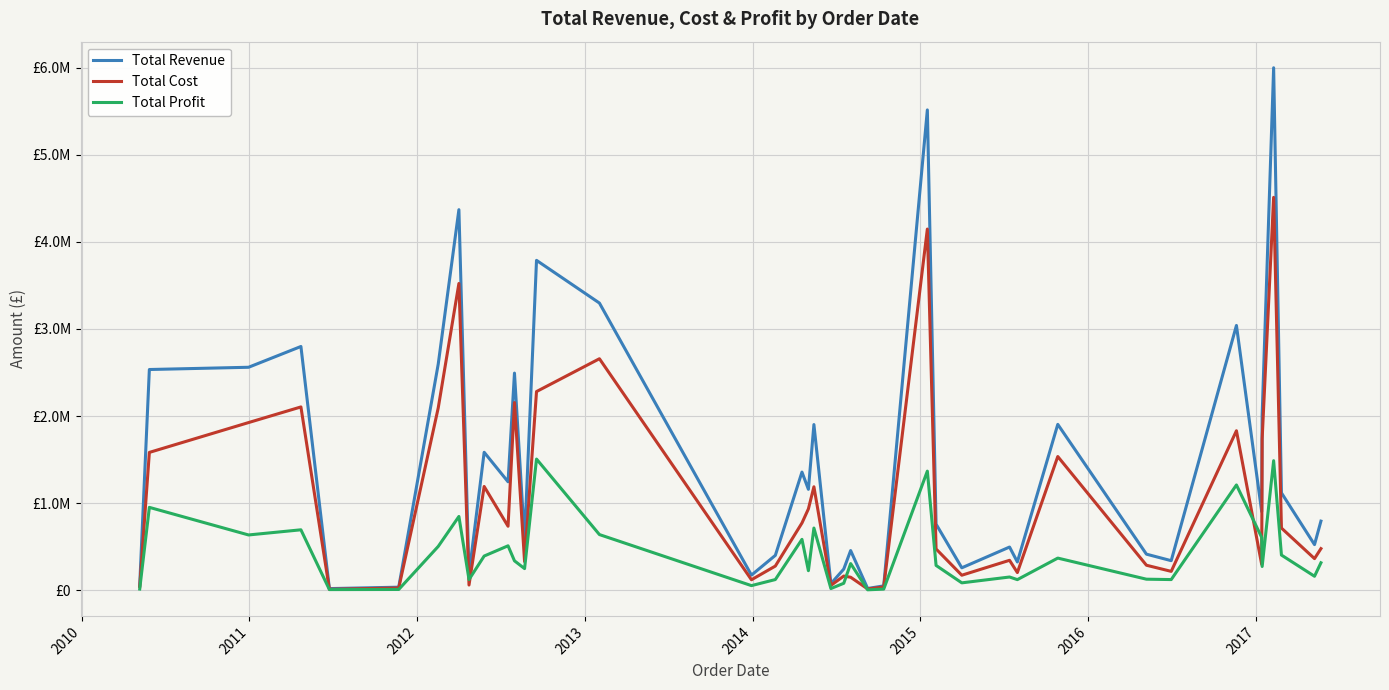

Does the chart display data point markers on the line(s)?

No